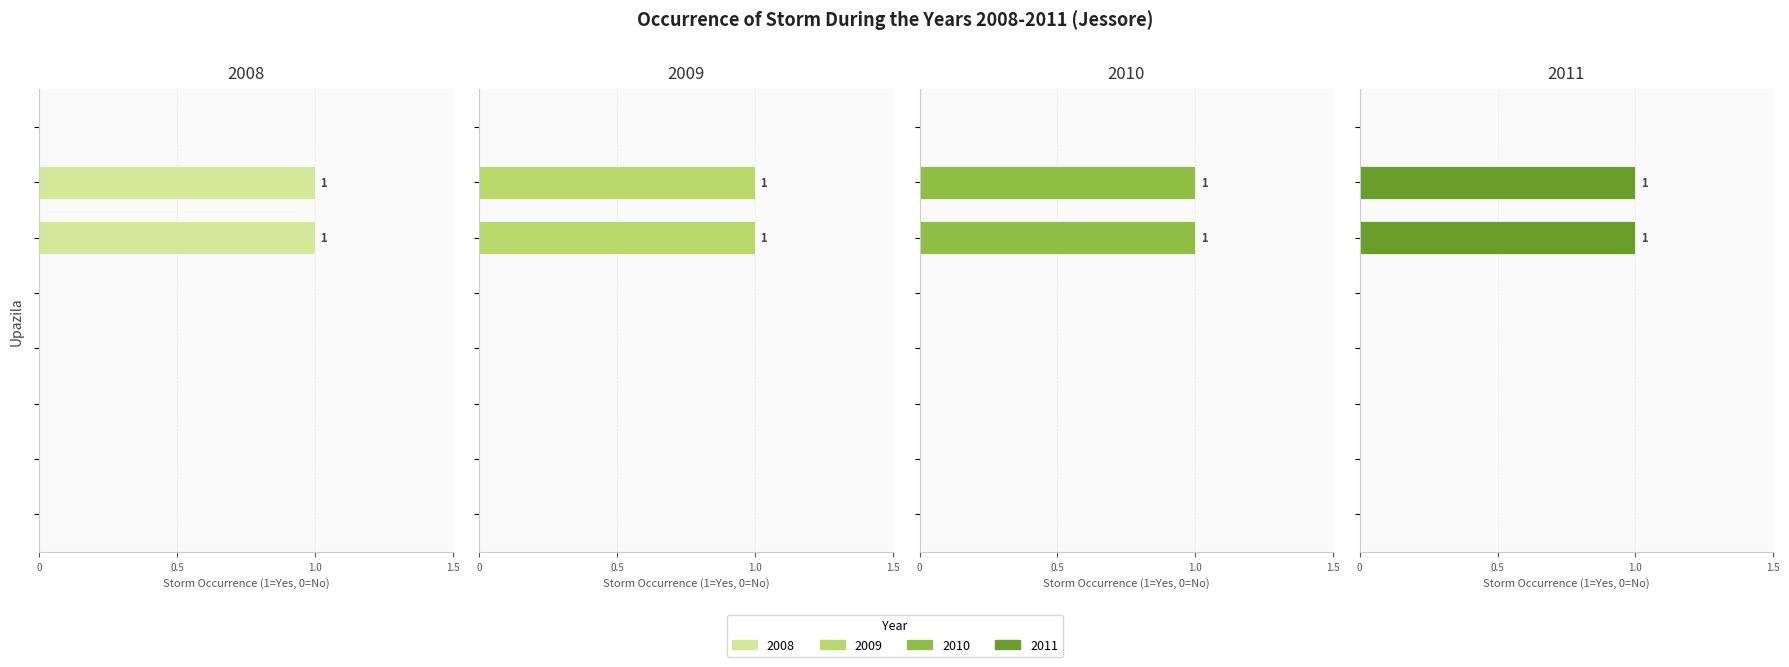

How many values in 2010 are above zero?

2